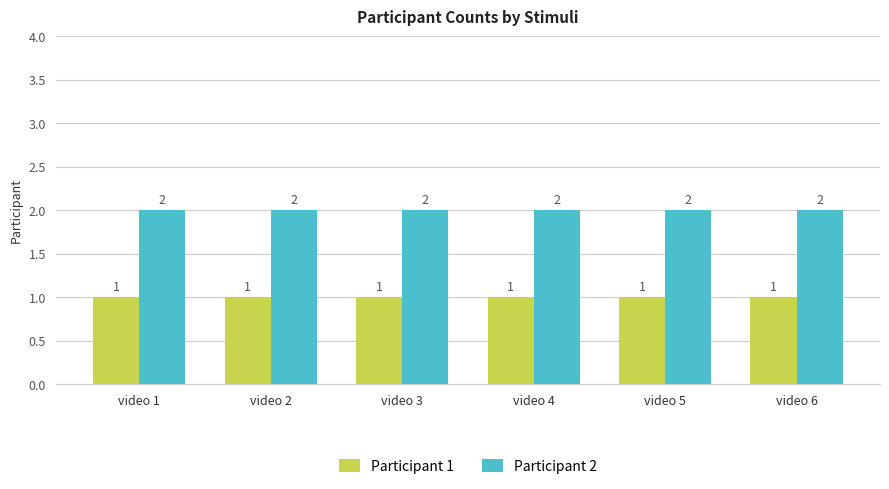

Reading right to left, list all the values displayed in this chart.

Participant 1: video 6=1	video 5=1	video 4=1	video 3=1	video 2=1	video 1=1
Participant 2: video 6=2	video 5=2	video 4=2	video 3=2	video 2=2	video 1=2